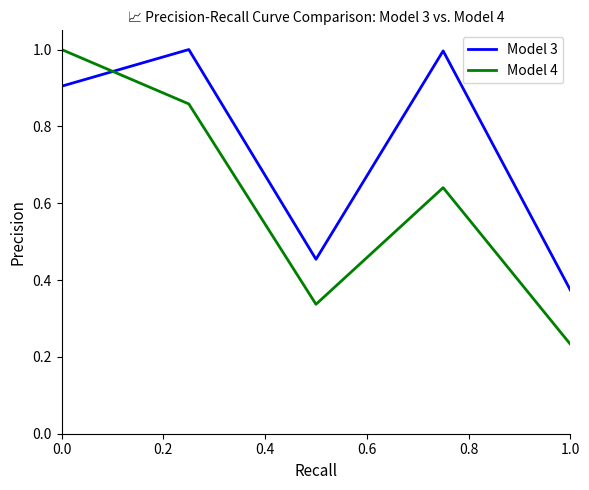

What is the greatest value displayed?

1.0